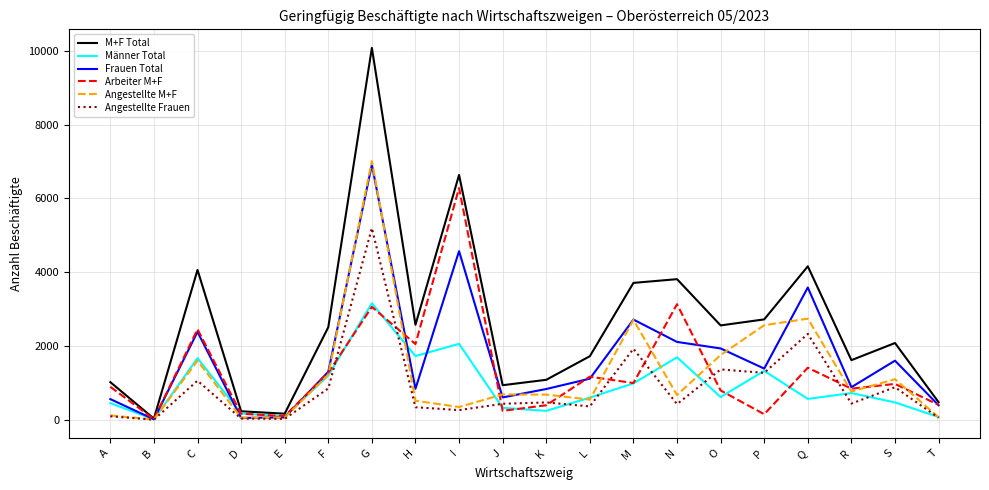

What is the difference between the highest and lowest values at J?

694